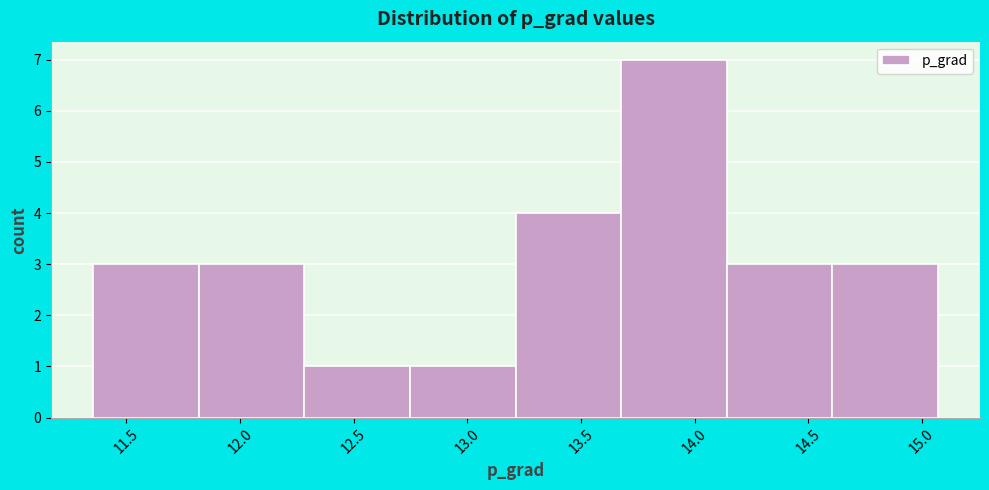

Reading left to right, list every bar in this chart as the range it spans on the x-axis followed by its height. Neither the bar edges nor the heights are printed on the chart, so give them approximately, as read against the axes.

11.35 to 11.80: 3
11.80 to 12.30: 3
12.30 to 12.75: 1
12.75 to 13.20: 1
13.20 to 13.70: 4
13.70 to 14.15: 7
14.15 to 14.60: 3
14.60 to 15.05: 3